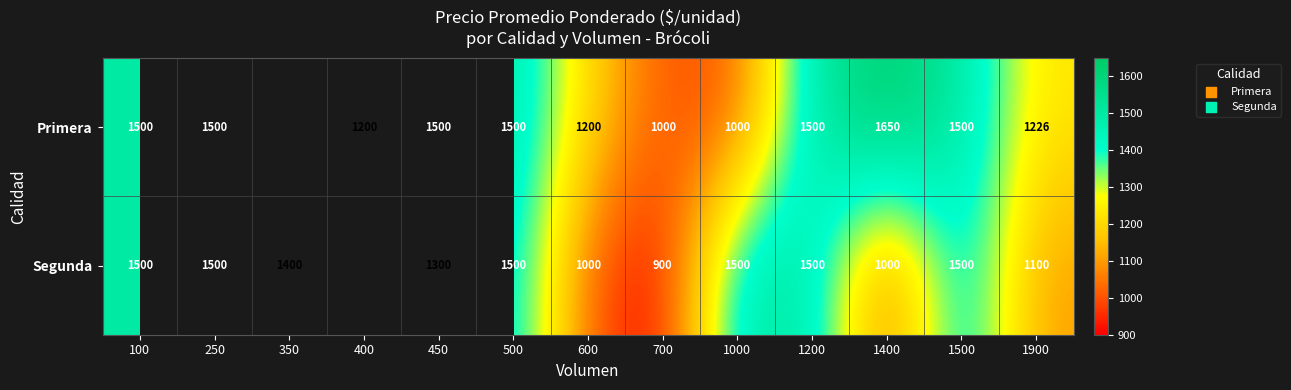

What is the sum of the Primera values at 250 and 1500?

3000